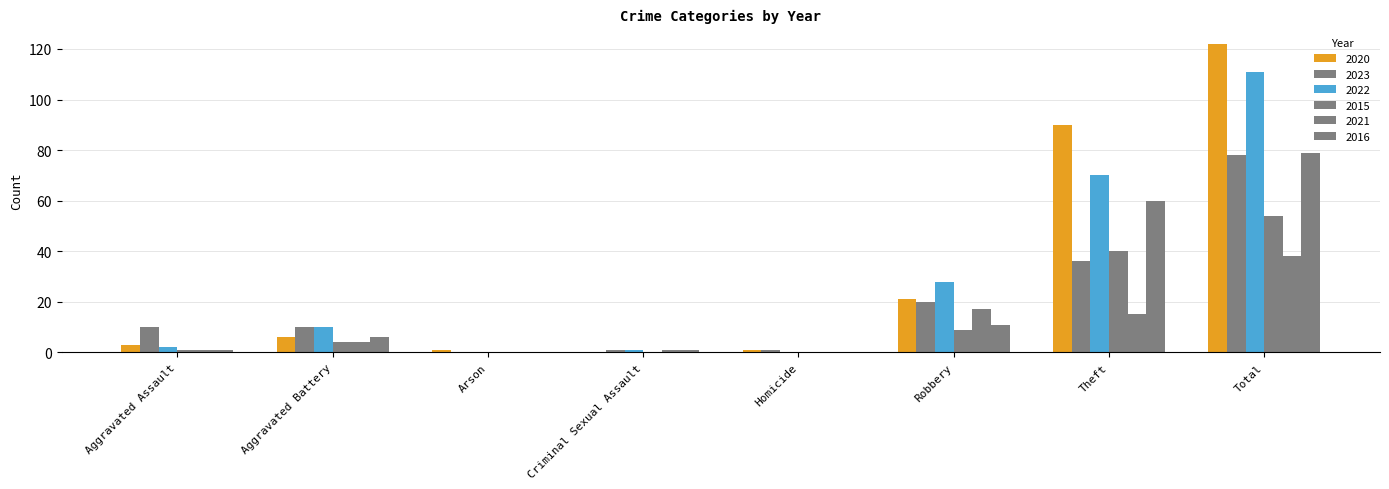

How many distinct data groups are displayed?

6